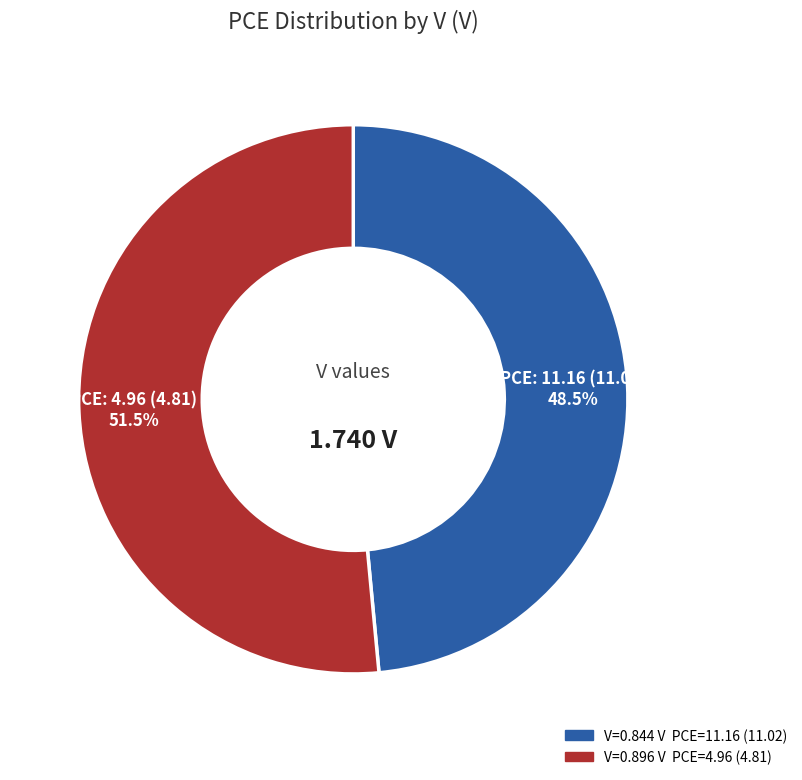

Is there any slice that represents more than half of the pie?

Yes